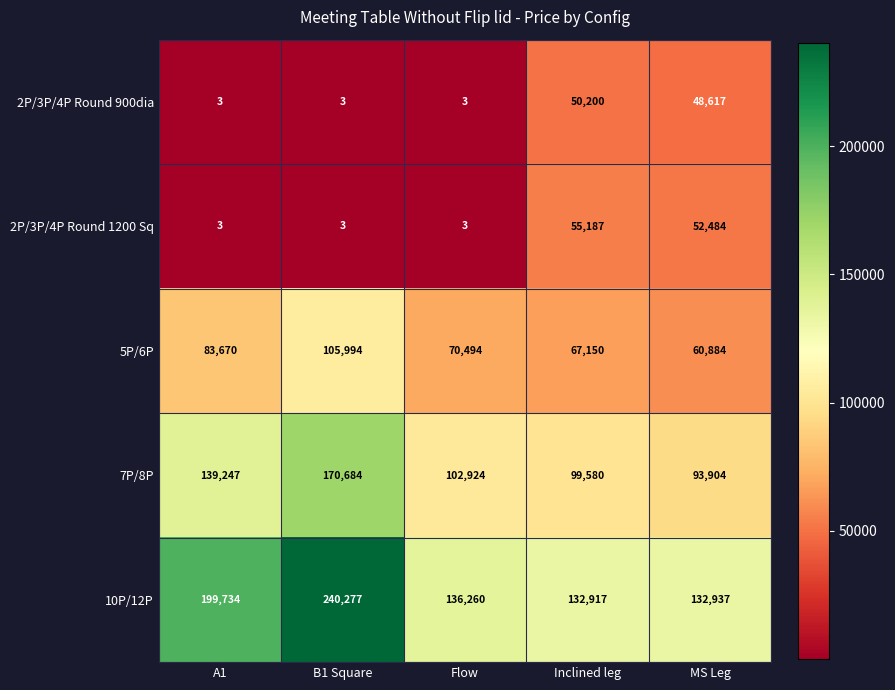

What is the lowest value of the 7P/8P series?

93904